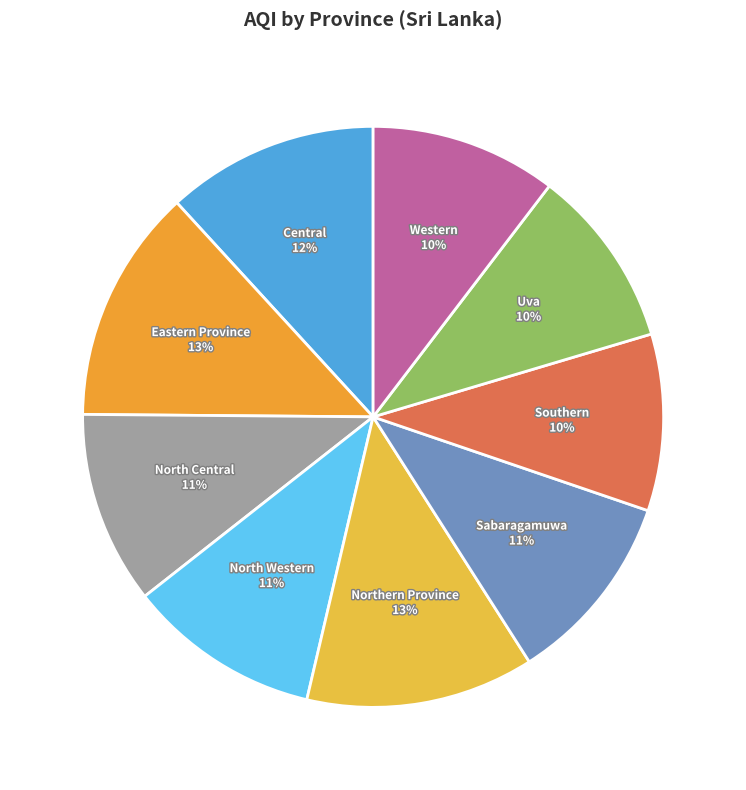

Is it true that Southern is 3% of the pie?

False